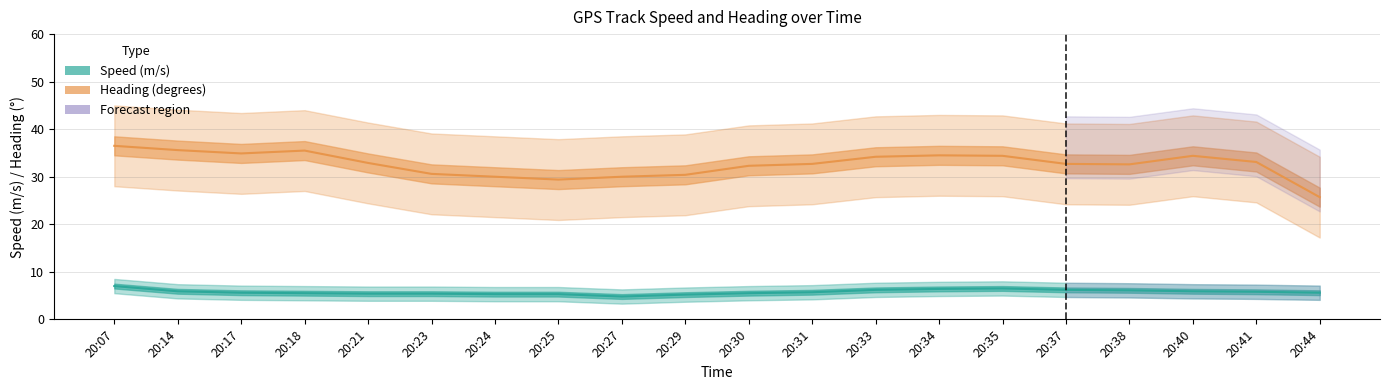

What is the value of the Speed (m/s) point at the 11th from the left?

5.5